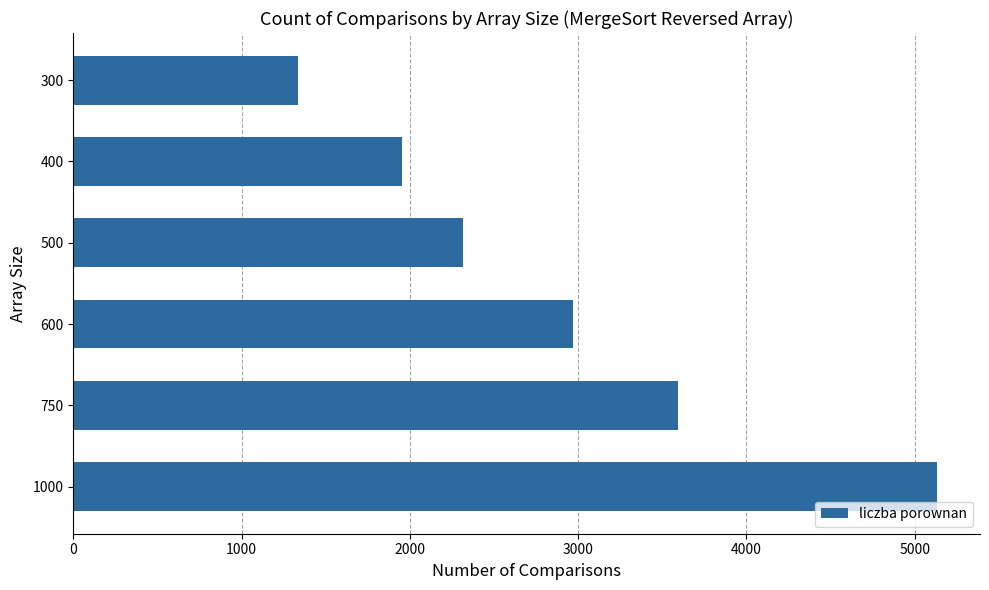

The chart shows a value of 2972 at 600. True or false?

True